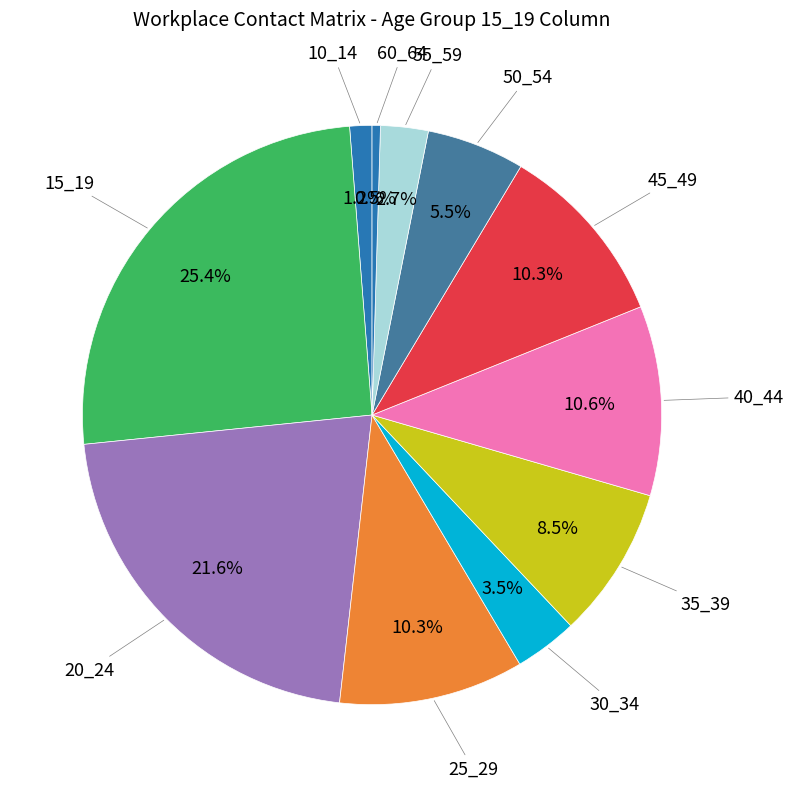

How much of the chart is everything except 50_54?

94.5%